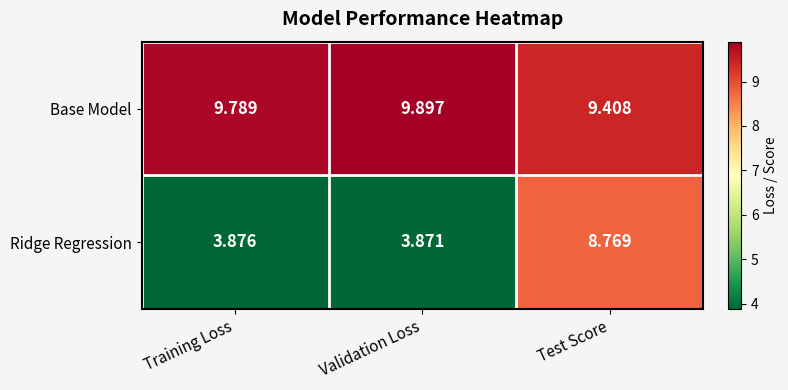

Rank the series by their maximum value, from highest to lowest.

Base Model, Ridge Regression